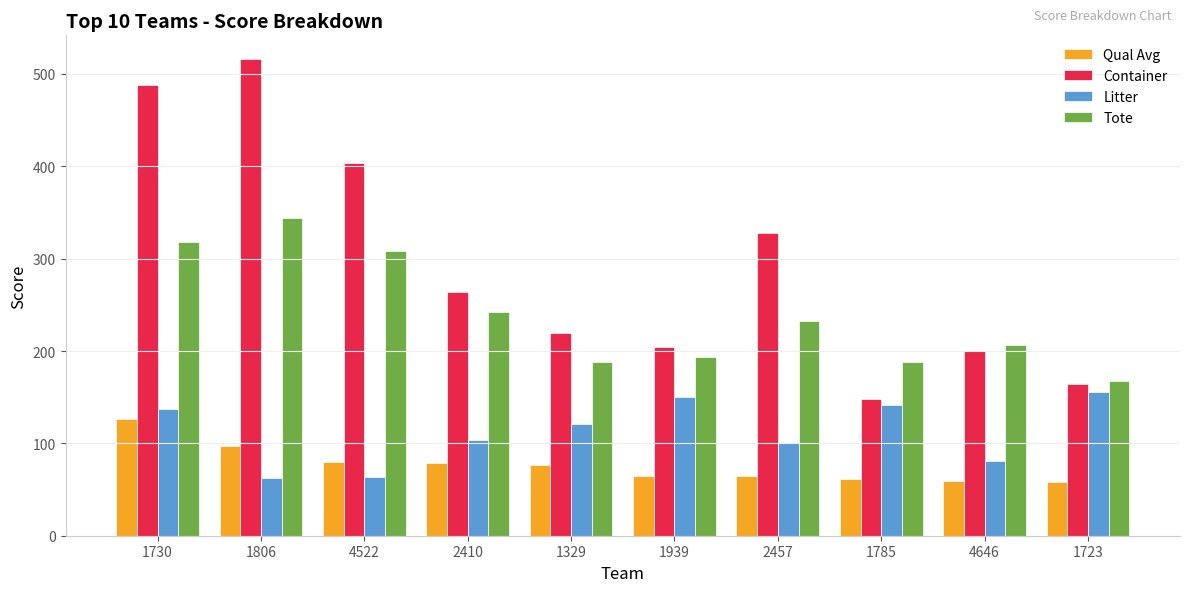

Count the number of categories in the chart.

10